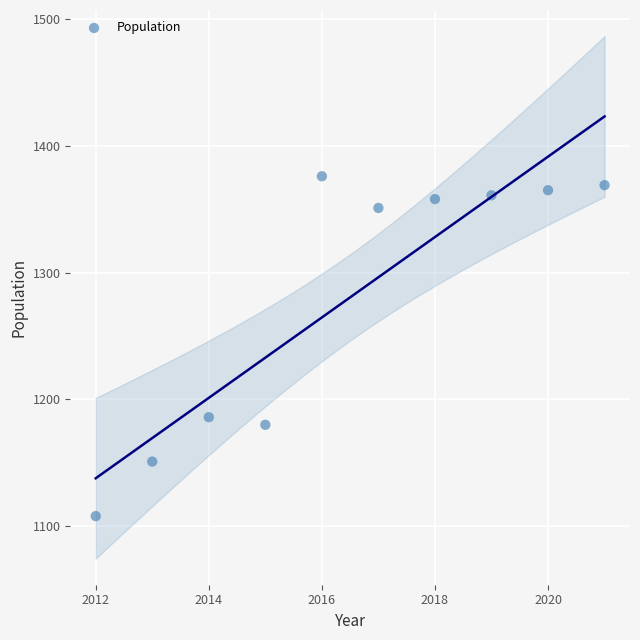

What Y value in the scatter plot is closest to 1242?

1186